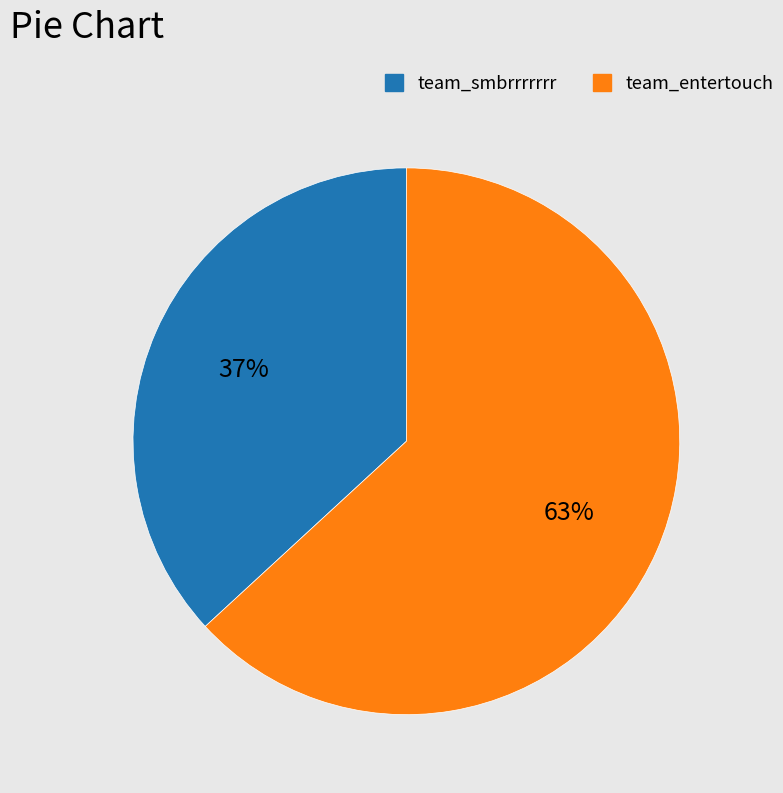

Which slice is the smallest?

team_smbrrrrrrr